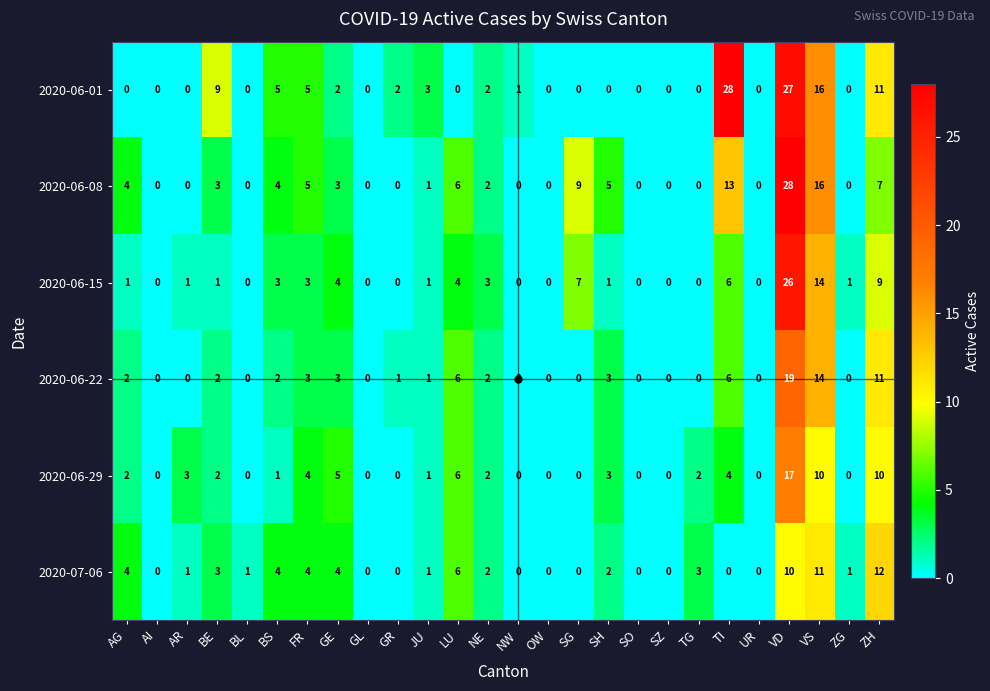

What is the difference between the second highest and minimum values in the 2020-06-15 series?

14